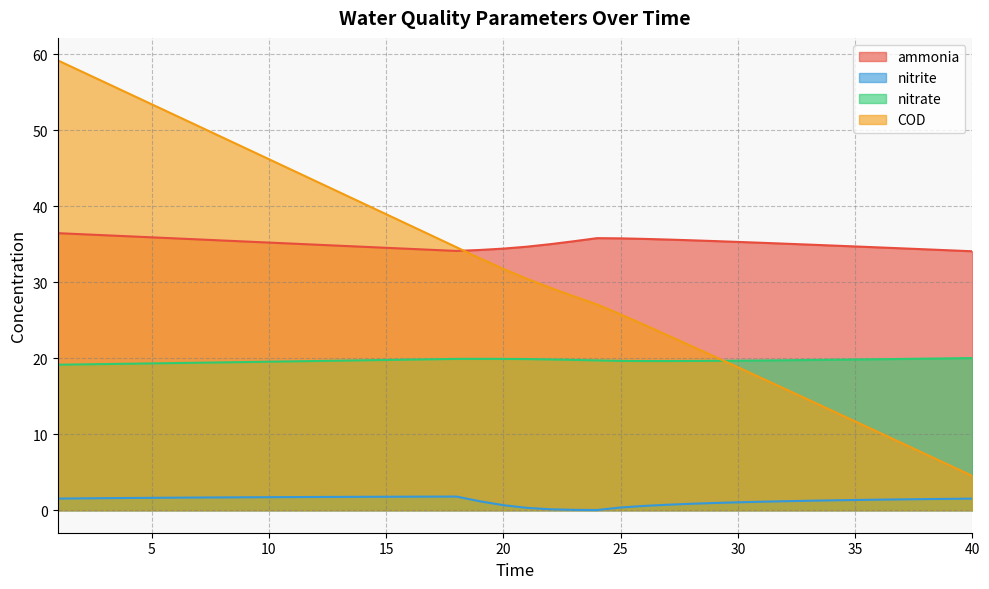

Count the number of categories in the chart.

40